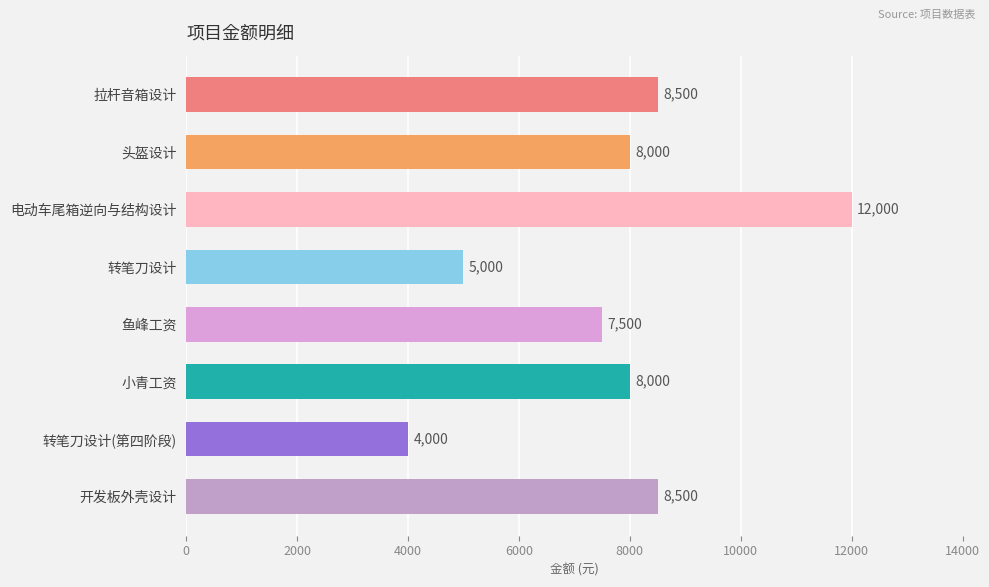

Read the value at 头盔设计.

8000